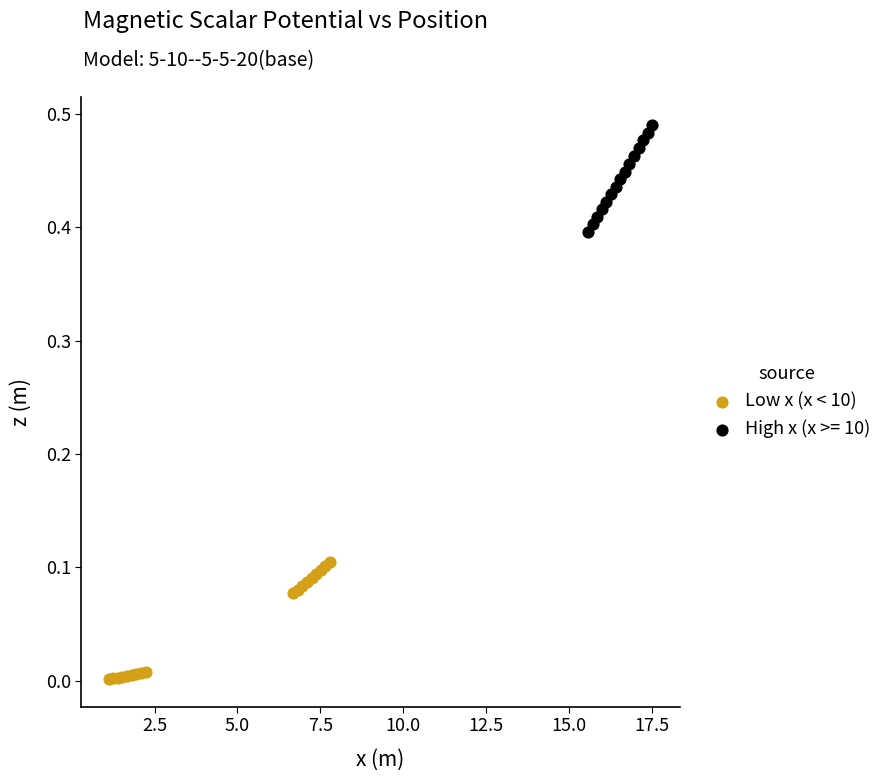

Which series reaches the minimum Y coordinate?

Low x (x < 10)